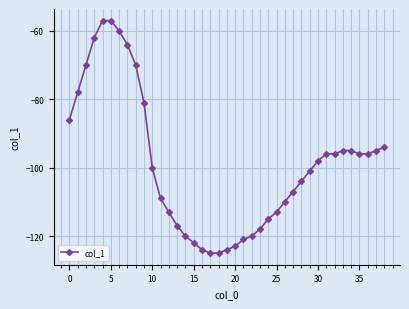

What is the average value?

-99